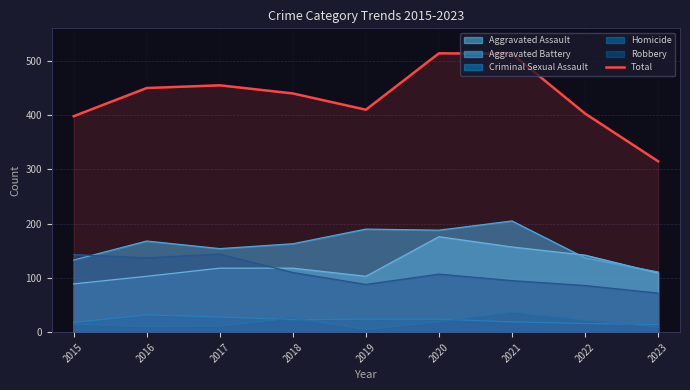

List the labels in order of value, largest first.

2020, 2021, 2017, 2016, 2018, 2019, 2022, 2015, 2023